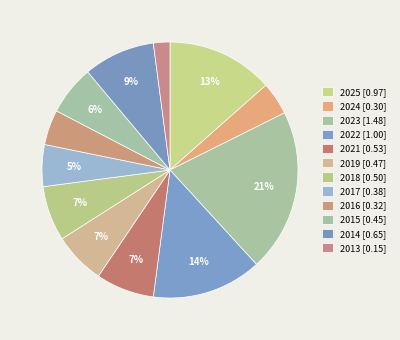

What percentage do 2013 and 2018 together represent?

9.0%